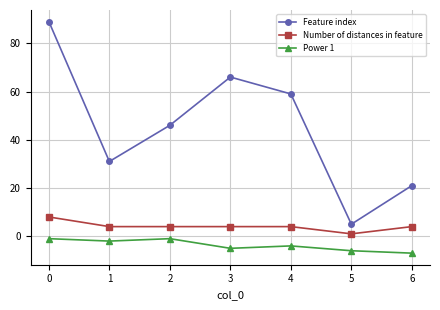

What are all the series names shown in the legend?

Feature index, Number of distances in feature, Power 1